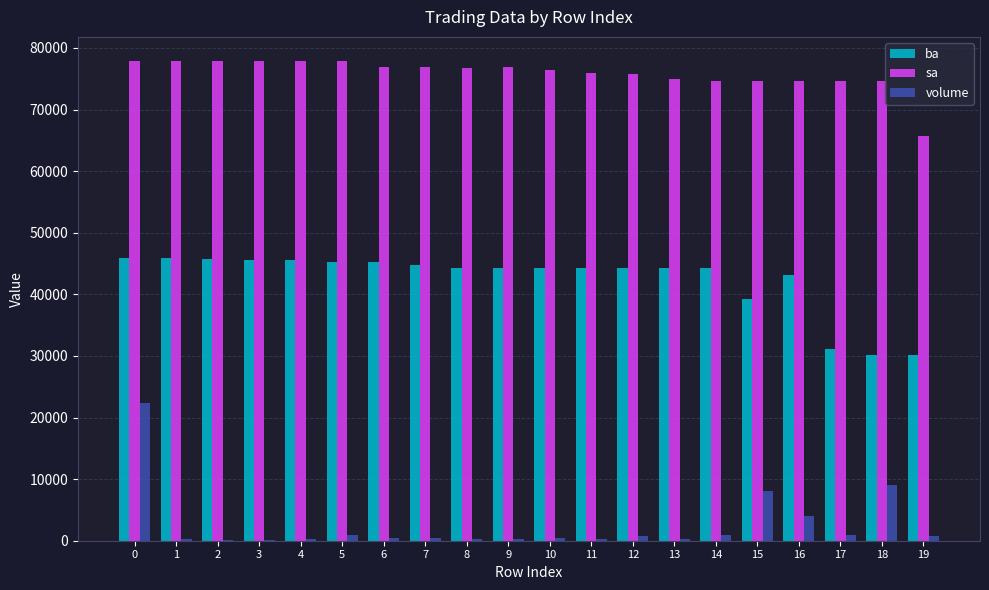

Which series changed the most between 16 and 19?

ba